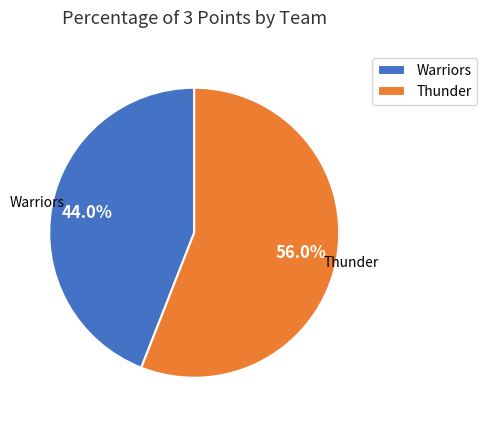

Combined, do Thunder and Warriors account for over 50%?

Yes